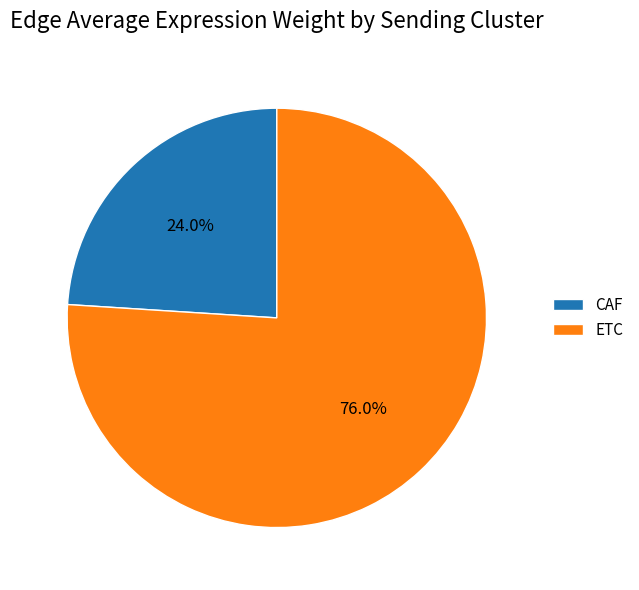

To the nearest percent, what is the average slice percentage?

50%